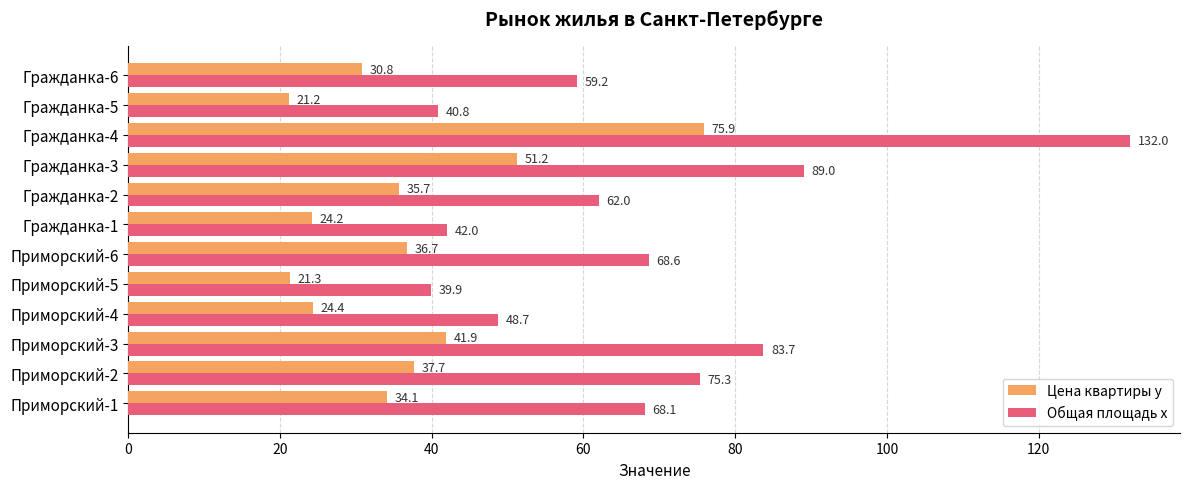

The Цена квартиры y series shows 21.2 at Гражданка-5. True or false?

True